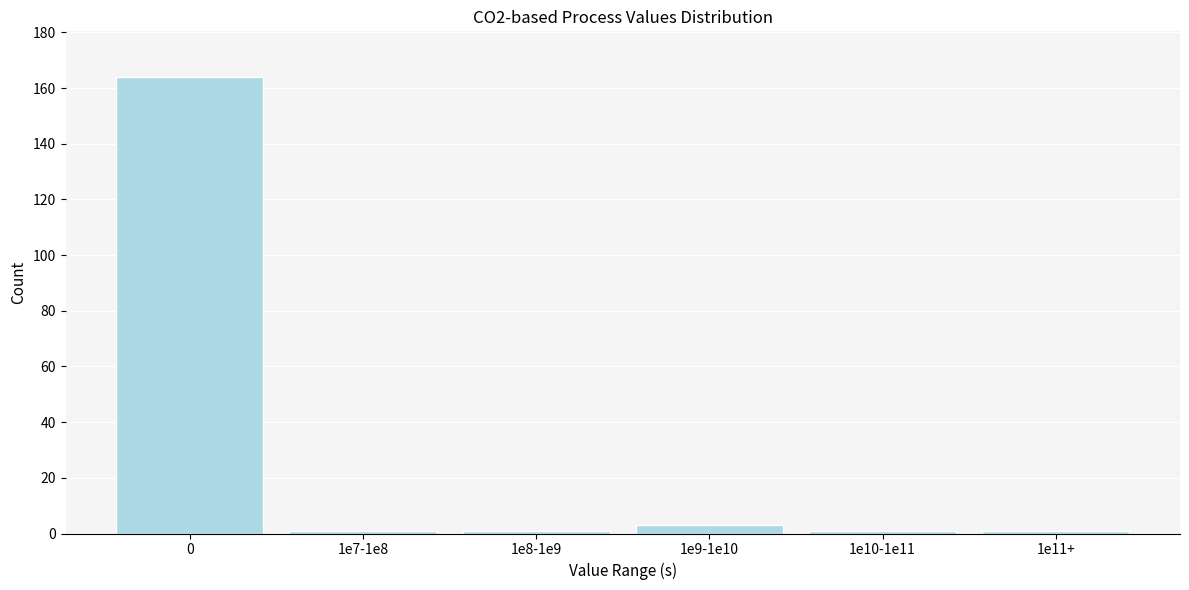

Reading left to right, extract all data points from this chart.

164	1	1	3	1	1